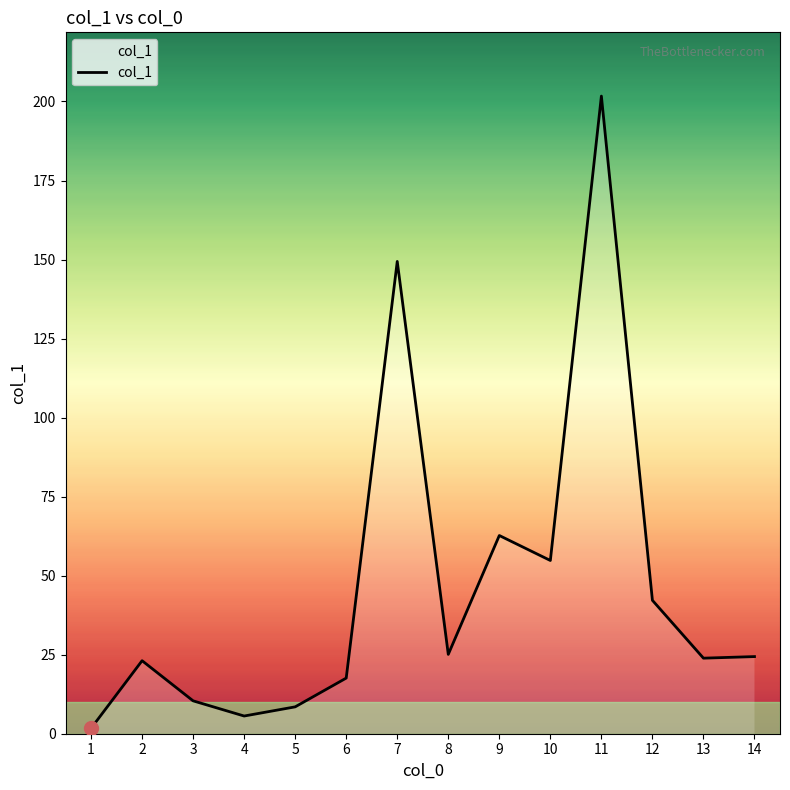

How many interior local peaks (higher than both neighbors) does the data have?

4